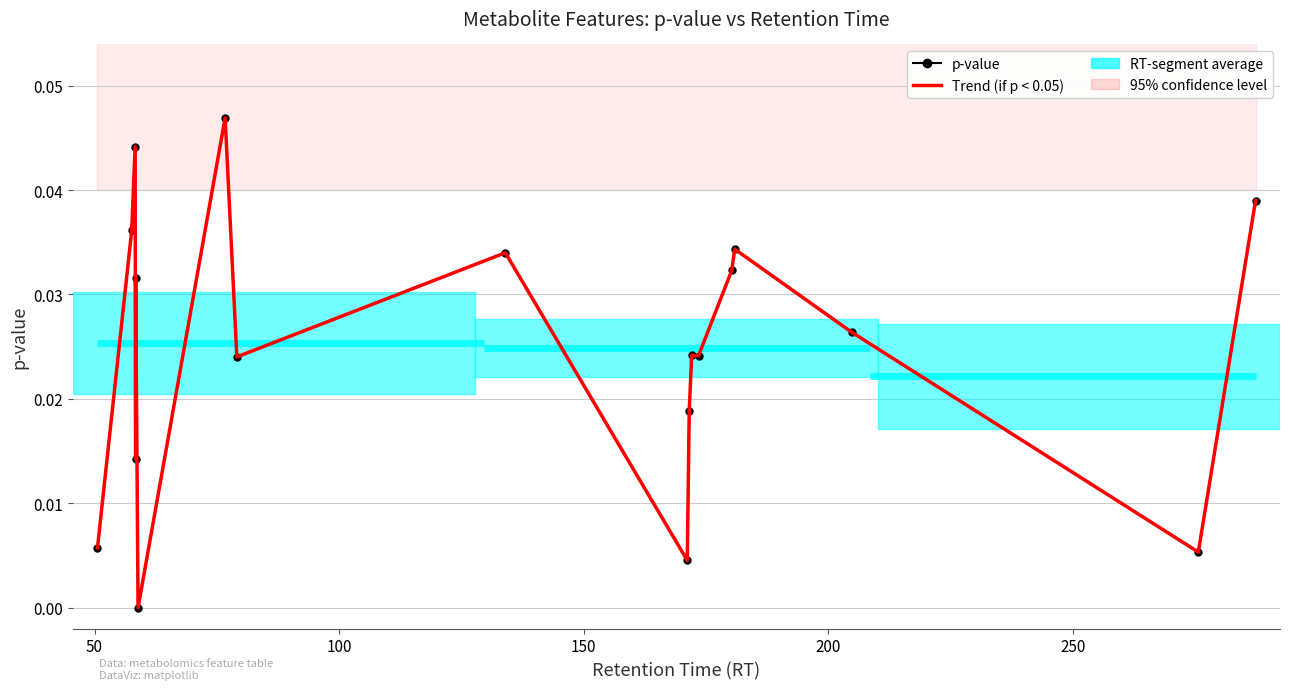

True or false: p-value and Trend (p < 0.05) cross at least once.

False